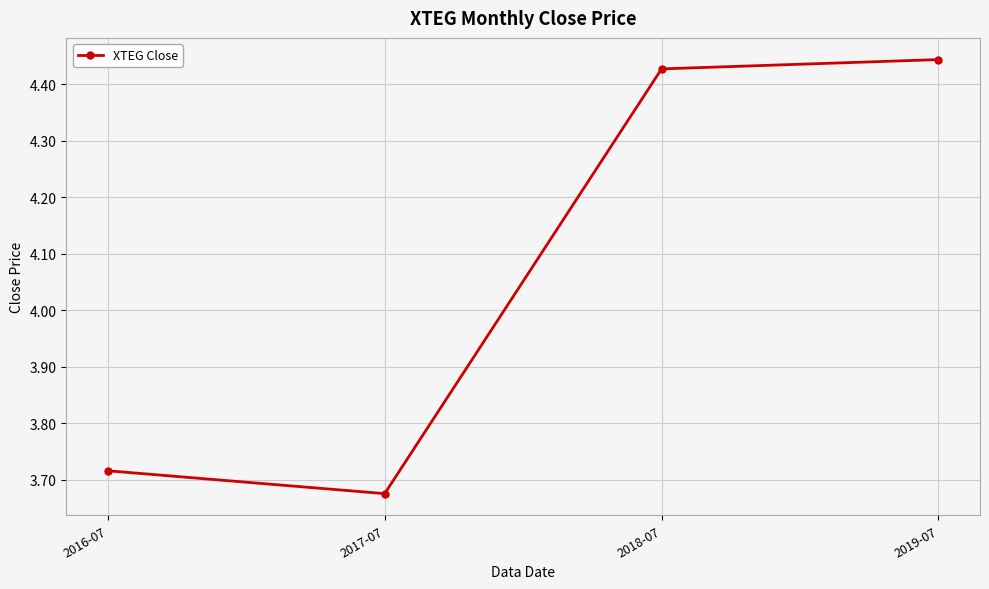

The chart shows a value of 1.1 at 2017-07. True or false?

False